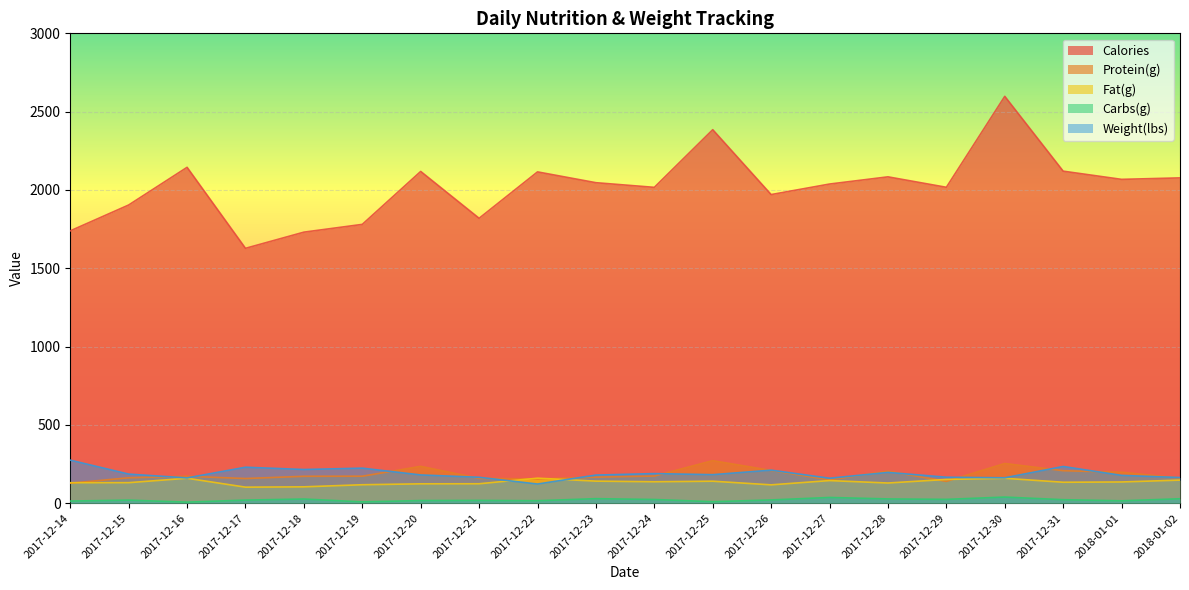

Which label corresponds to the largest value in the chart?

2017-12-30